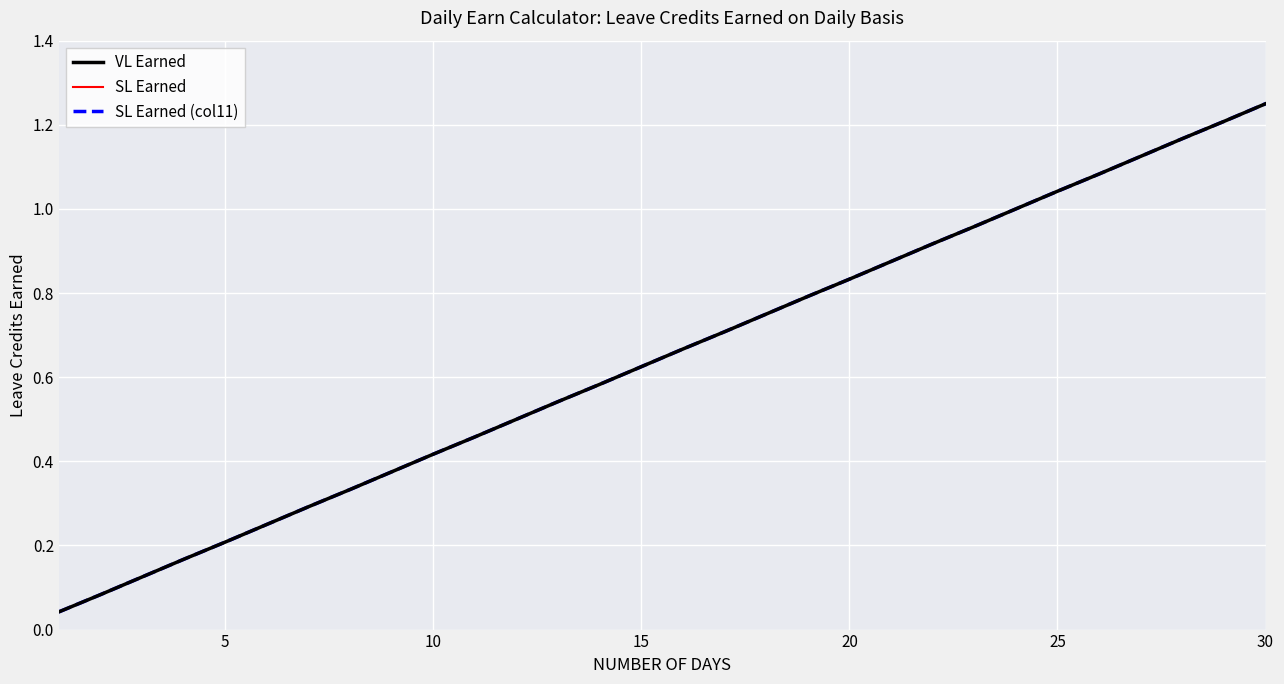

Is this an area chart (filled region under the line)?

No